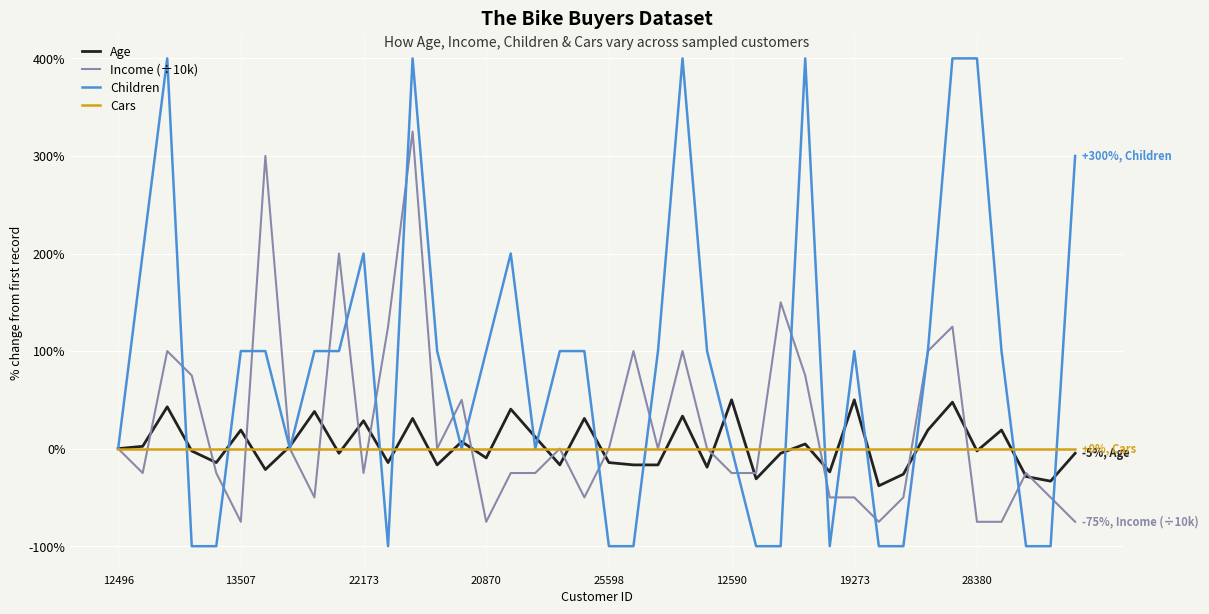

What is the minimum value shown in the chart?

-100.0